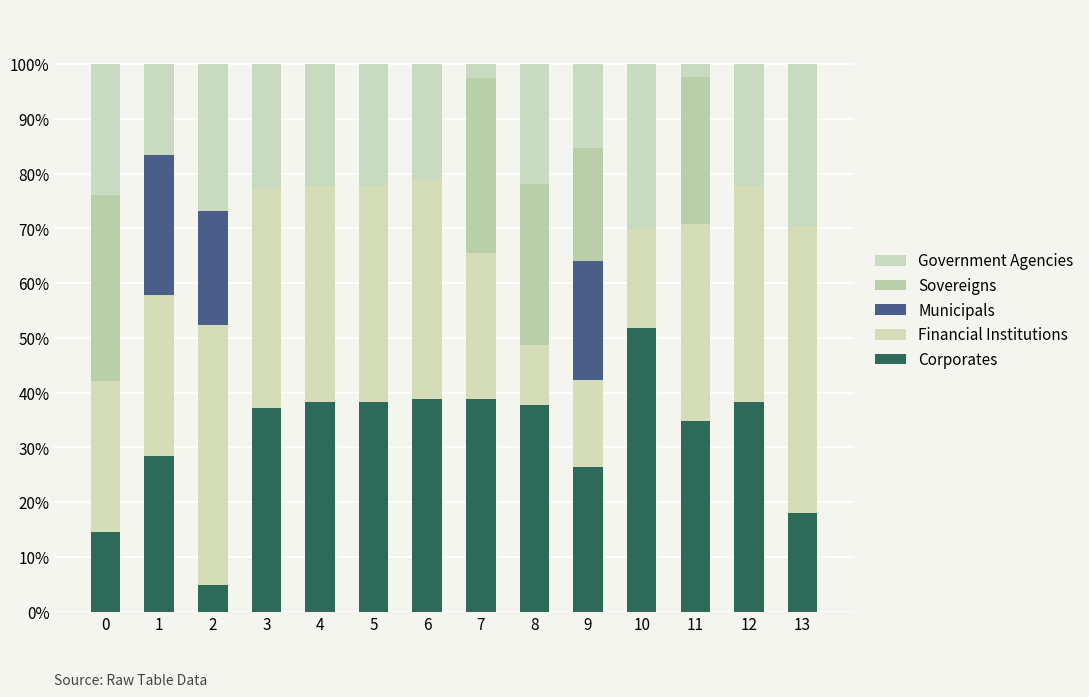

Is it true that Corporates equals 45.6 at 9?

False